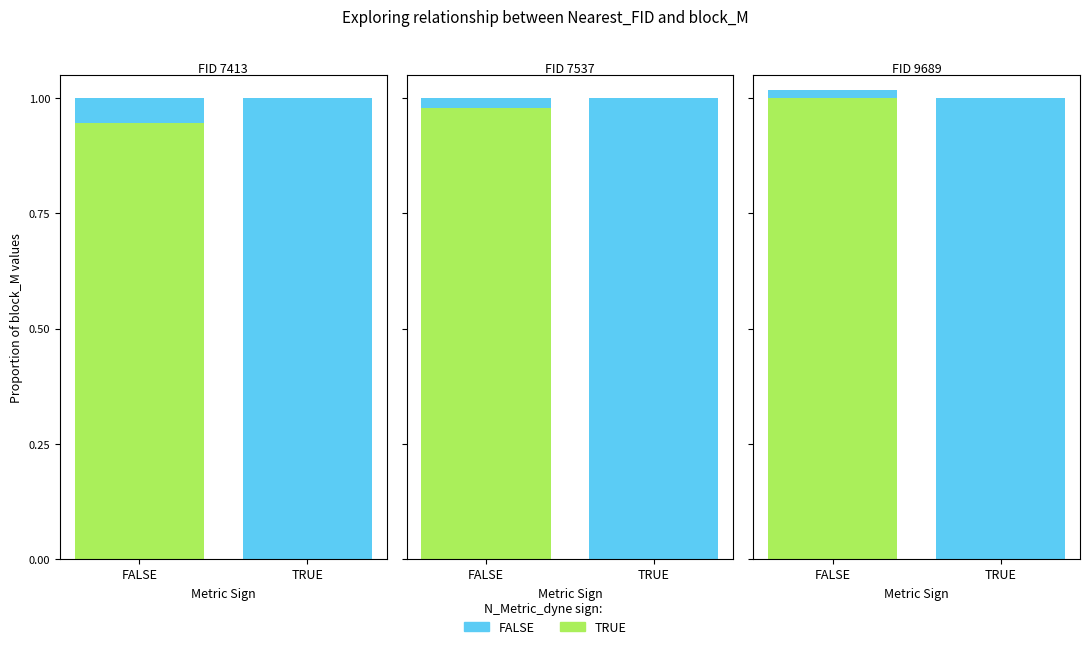

What is the total value across all series at FALSE?

1.0